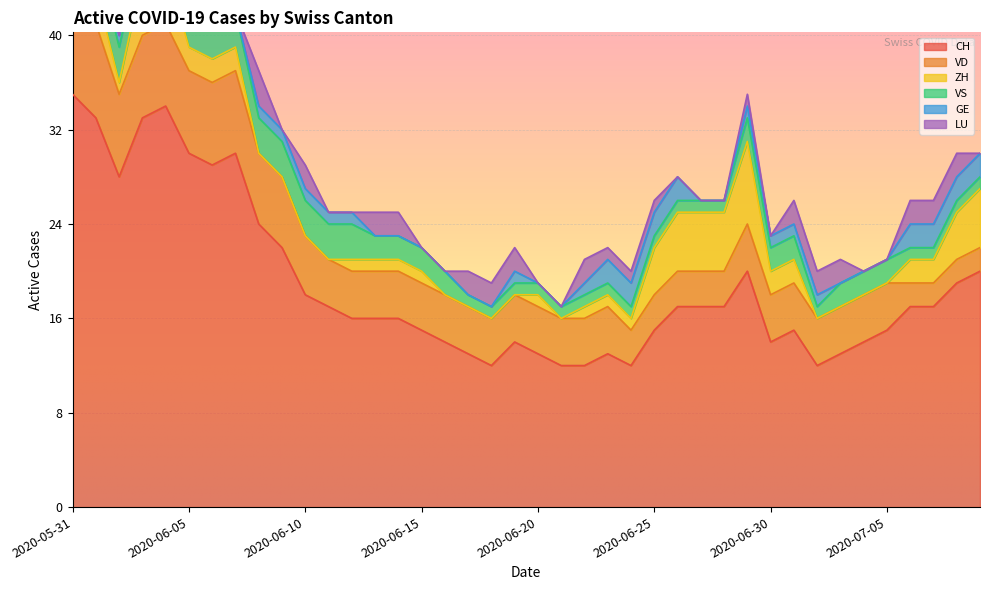

Reading left to right, what are all the values shown in this chart?

CH: 35	33	28	33	34	30	29	30	24	22	18	17	16	16	16	15	14	13	12	14	13	12	12	13	12	15	17	17	17	20	14	15	12	13	14	15	17	17	19	20
VD: 8	8	7	7	7	7	7	7	6	6	5	4	4	4	4	4	4	4	4	4	4	4	4	4	3	3	3	3	3	4	4	4	4	4	4	4	2	2	2	2
ZH: 3	3	1	5	5	2	2	2	0	0	0	0	1	1	1	1	0	0	0	0	1	0	1	1	1	4	5	5	5	7	2	2	0	0	0	0	2	2	4	5
VS: 5	3	3	3	3	3	3	3	3	3	3	3	3	2	2	2	2	1	1	1	1	1	1	1	1	1	1	1	1	2	2	2	1	2	2	2	1	1	1	1
GE: 0	0	1	1	1	1	0	0	1	1	1	1	1	0	0	0	0	0	0	1	0	0	1	2	2	2	2	0	0	1	1	1	1	0	0	0	2	2	2	2
LU: 0	0	0	5	0	0	0	0	3	0	2	0	0	2	2	0	0	2	2	2	0	0	2	1	1	1	0	0	0	1	0	2	2	2	0	0	2	2	2	0